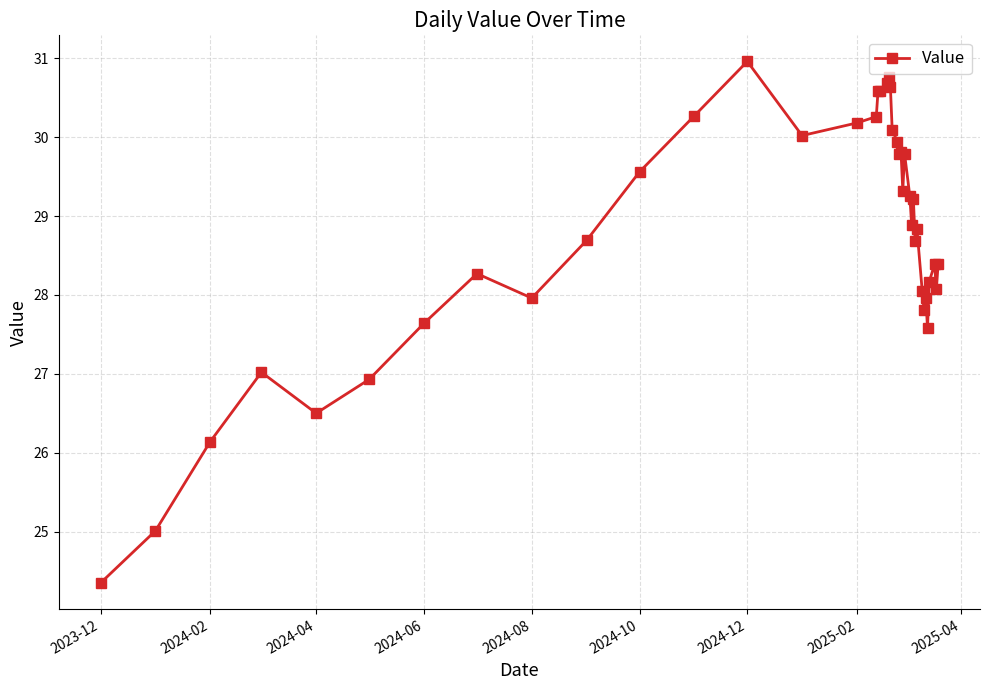

What is the greatest value displayed?

31.0